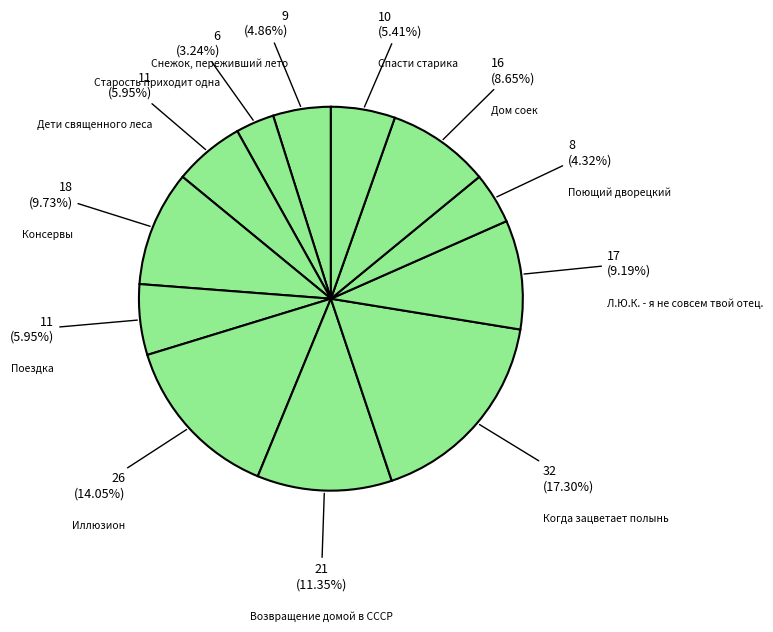

To the nearest percent, what portion does Дом соек represent?

9%